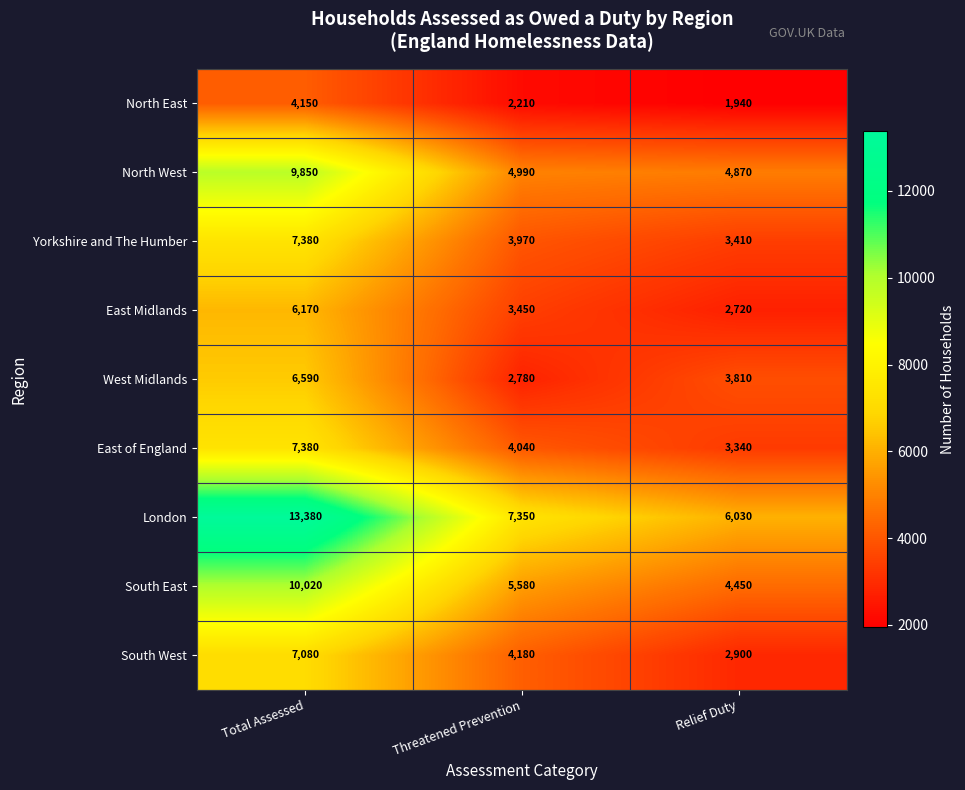

What is the greatest value displayed?

13380